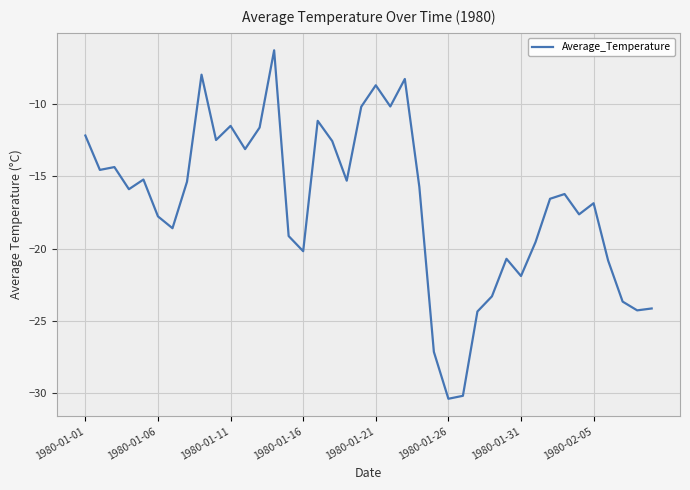

What is the difference between the maximum and minimum values?

24.1